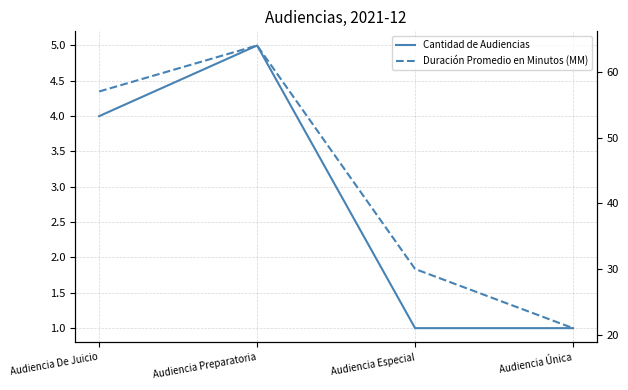

How many data points does each series have?

4